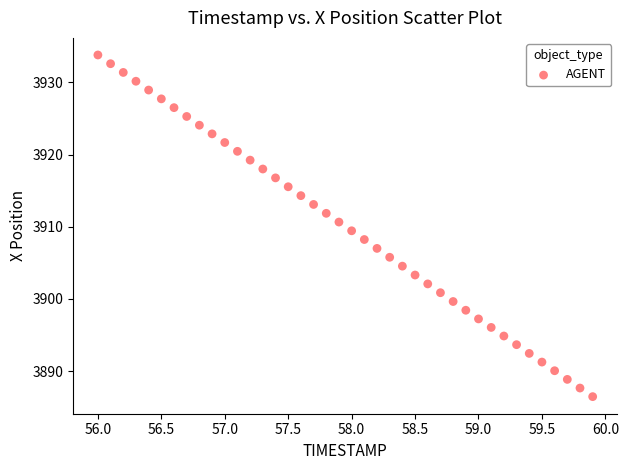

What is the range of Y values (max minus min)?

47.3